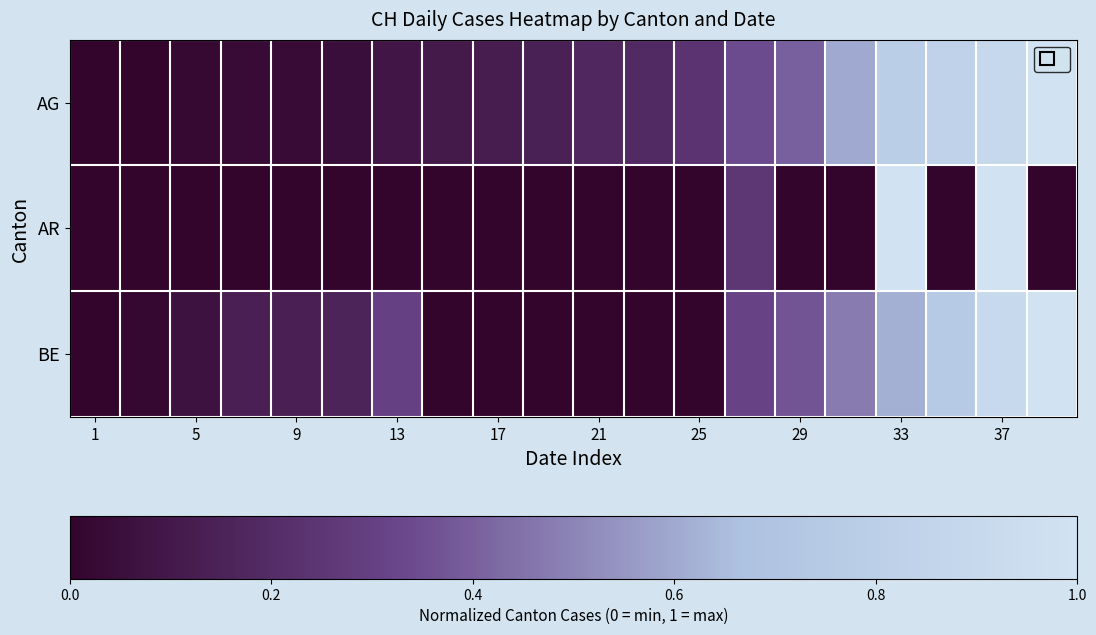

Reading right to left, list all the values displayed in this chart.

AG: 1.0	0.9	0.8	0.8	0.6	0.4	0.3	0.2	0.2	0.2	0.1	0.1	0.1	0.1	0.0	0.0	0.0	0.0	0.0	0.0
AR: 0.0	1.0	0.0	1.0	0.0	0.0	0.2	0.0	0.0	0.0	0.0	0.0	0.0	0.0	0.0	0.0	0.0	0.0	0.0	0.0
BE: 1.0	0.9	0.8	0.6	0.5	0.4	0.3	0.0	0.0	0.0	0.0	0.0	0.0	0.3	0.2	0.1	0.1	0.1	0.0	0.0